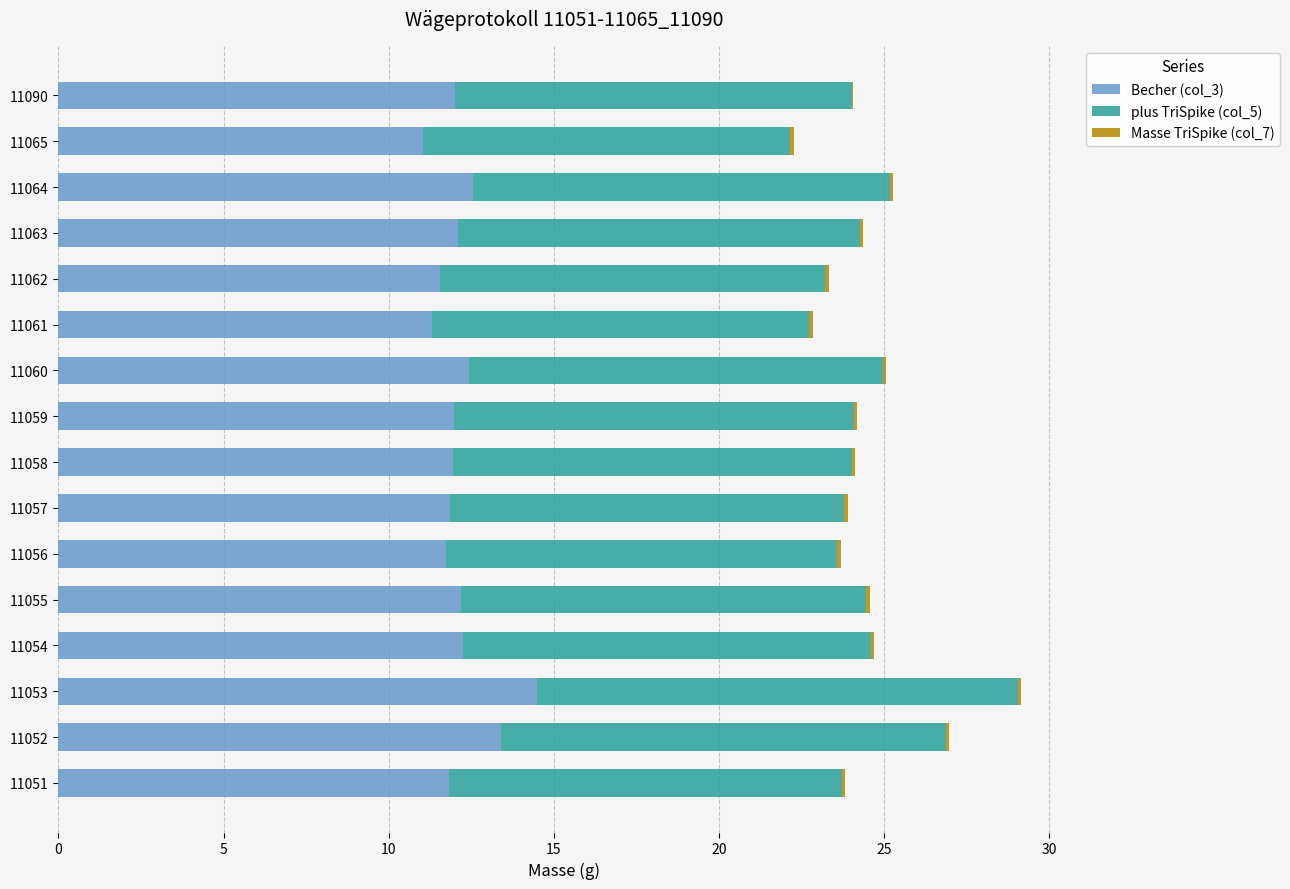

What is the maximum value for Becher (col_3)?

14.5